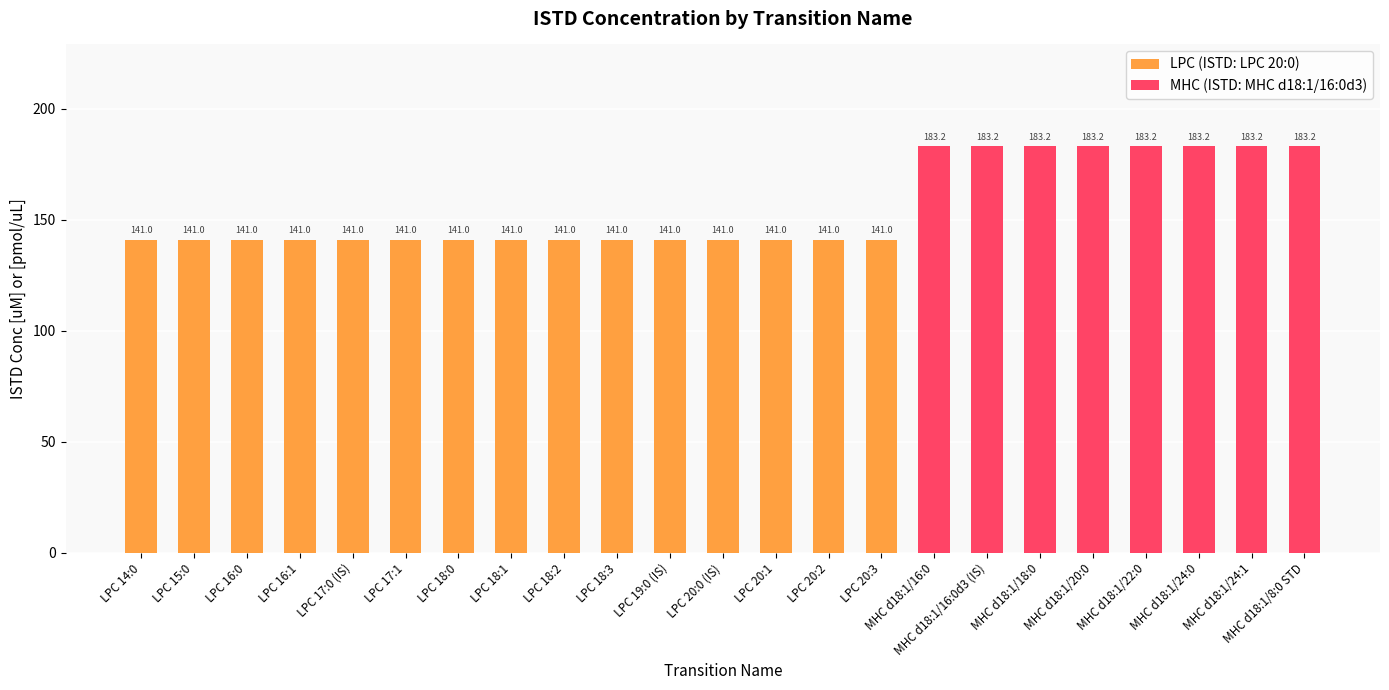

Which has a higher value, LPC 14:0 or LPC 16:1?

LPC 14:0